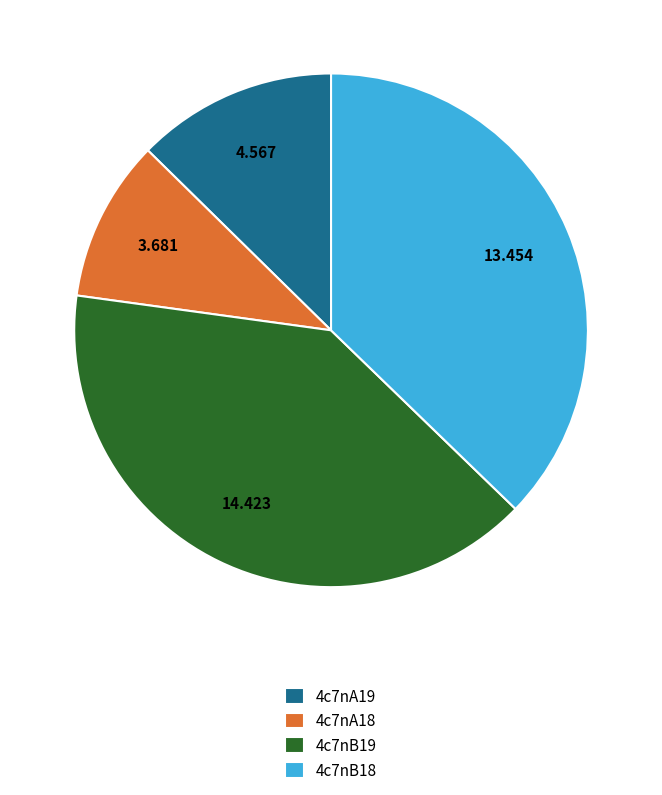

Rank the categories by value from lowest to highest.

4c7nA18, 4c7nA19, 4c7nB18, 4c7nB19